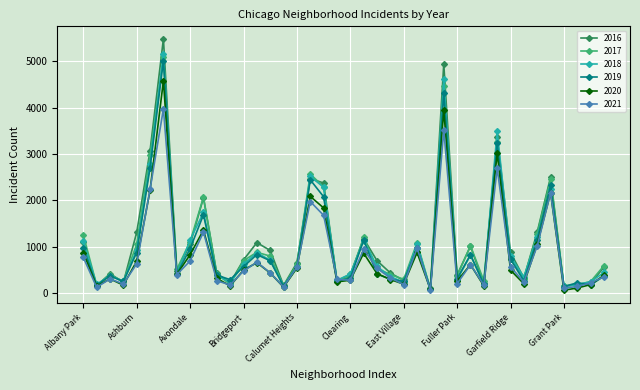

Which series has the widest spread of values?

2016